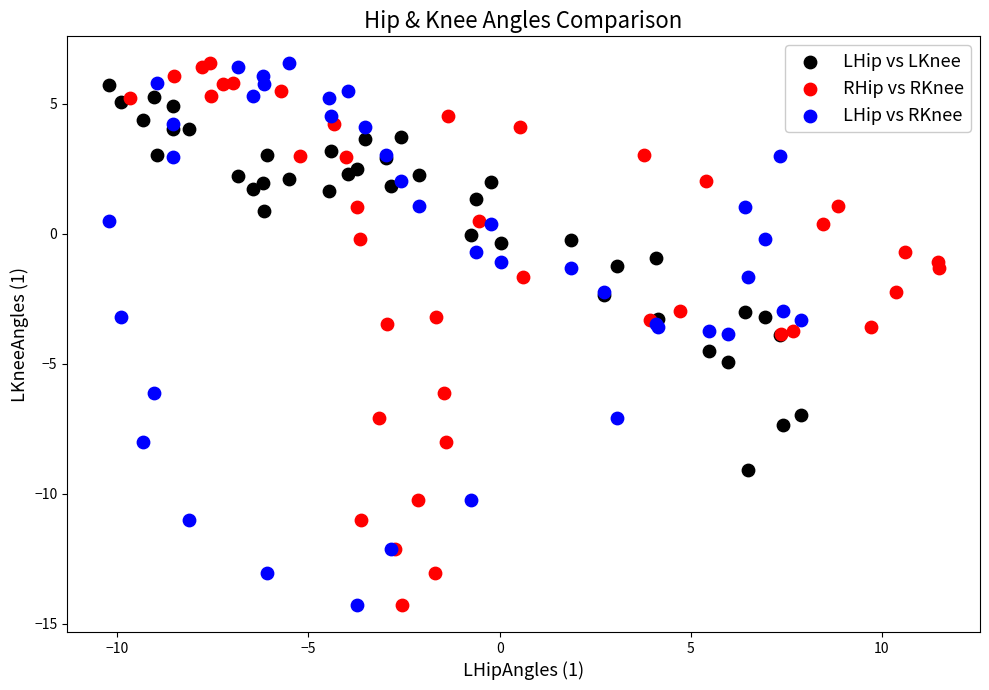

What are all the series names shown in the legend?

LHip vs LKnee, RHip vs RKnee, LHip vs RKnee